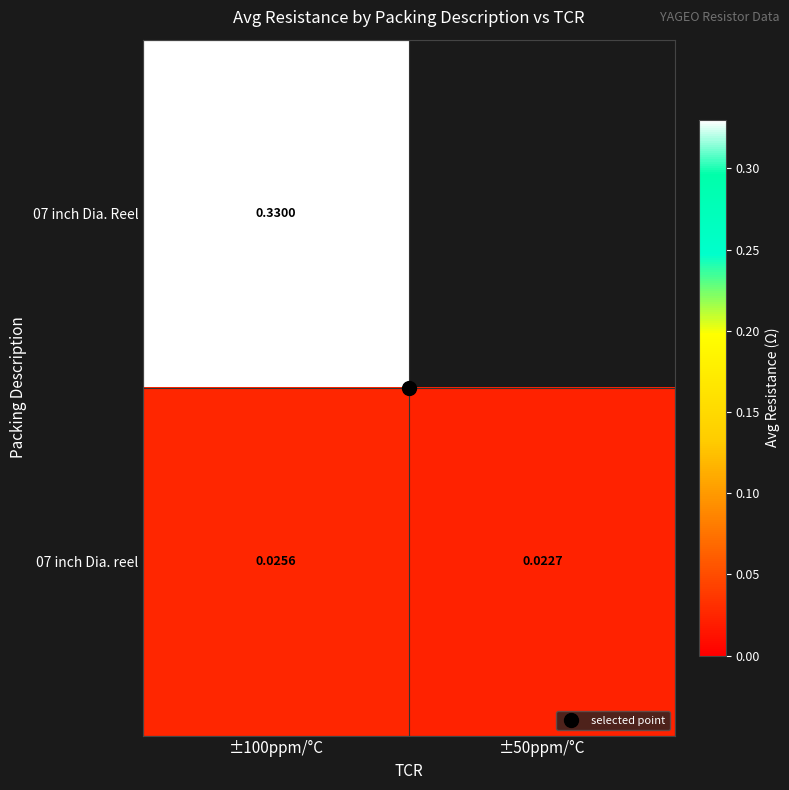

Which series has the widest spread of values?

07 inch Dia. reel